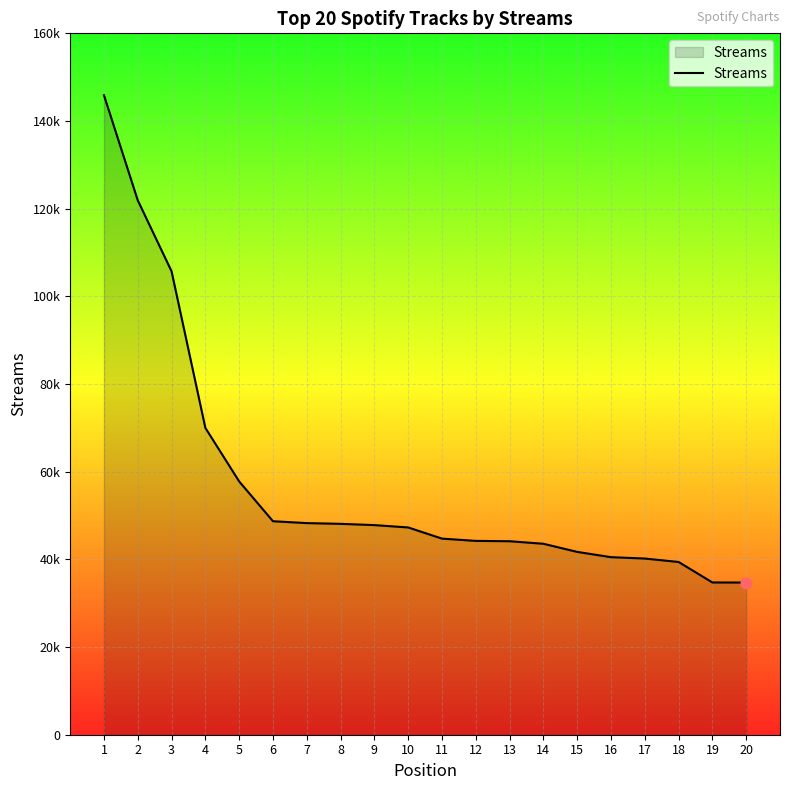

Approximately how many times larger is the value at 13 compared to 7?

0.9